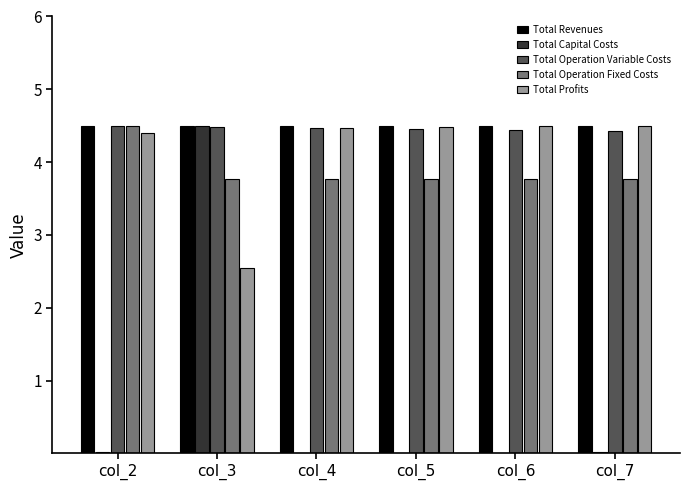

Count the number of data series in this chart.

5